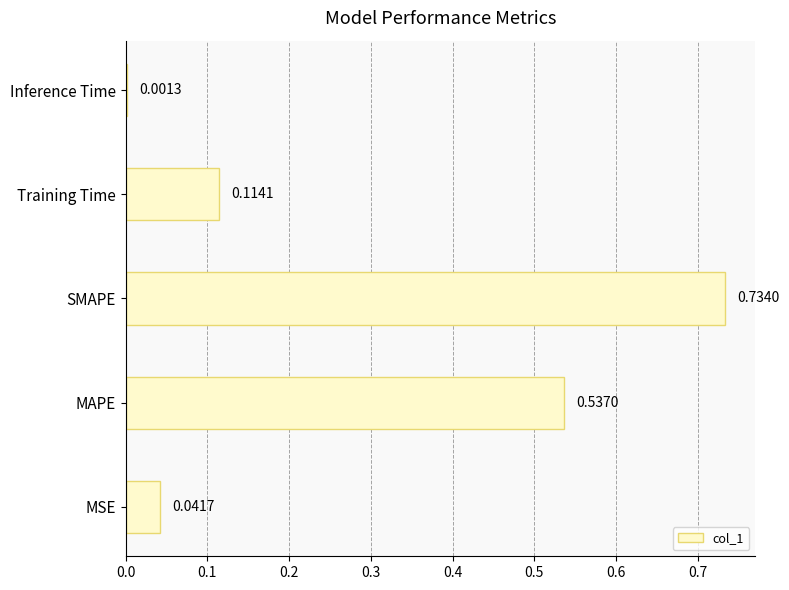

Which has a higher value, SMAPE or MAPE?

SMAPE